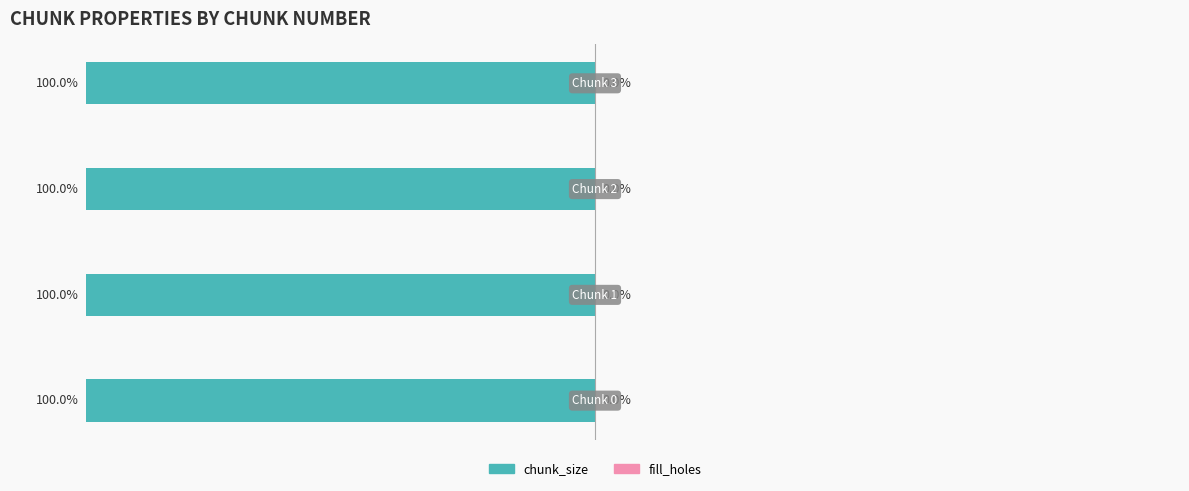

Reading left to right, what are all the values shown in this chart?

chunk_size: Chunk 0=1	Chunk 1=1	Chunk 2=1	Chunk 3=1
fill_holes: Chunk 0=0	Chunk 1=0	Chunk 2=0	Chunk 3=0